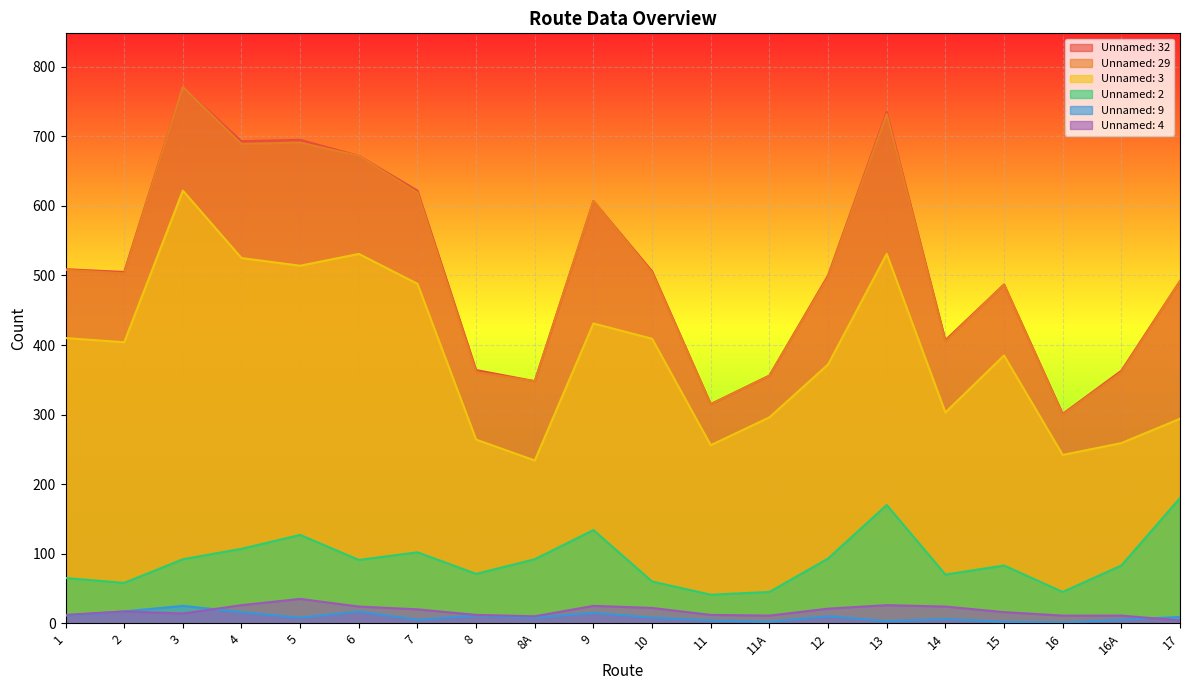

How many interior local valleys does the Unnamed: 9 series have?

6